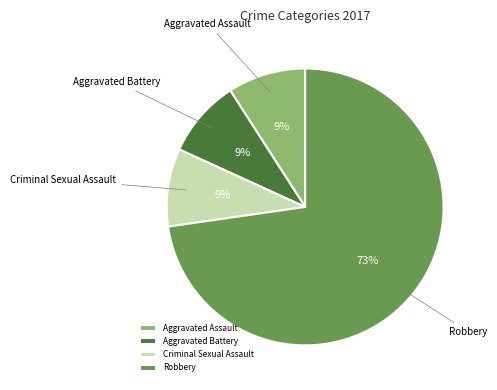

Is Robbery the majority of the pie?

Yes